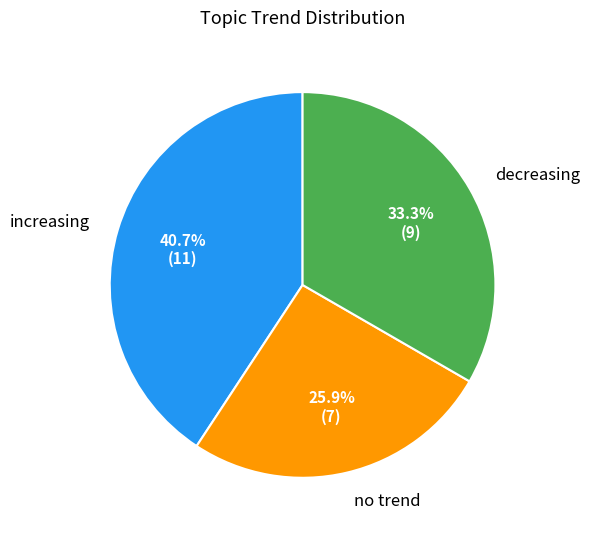

Is there any slice that represents more than half of the pie?

No